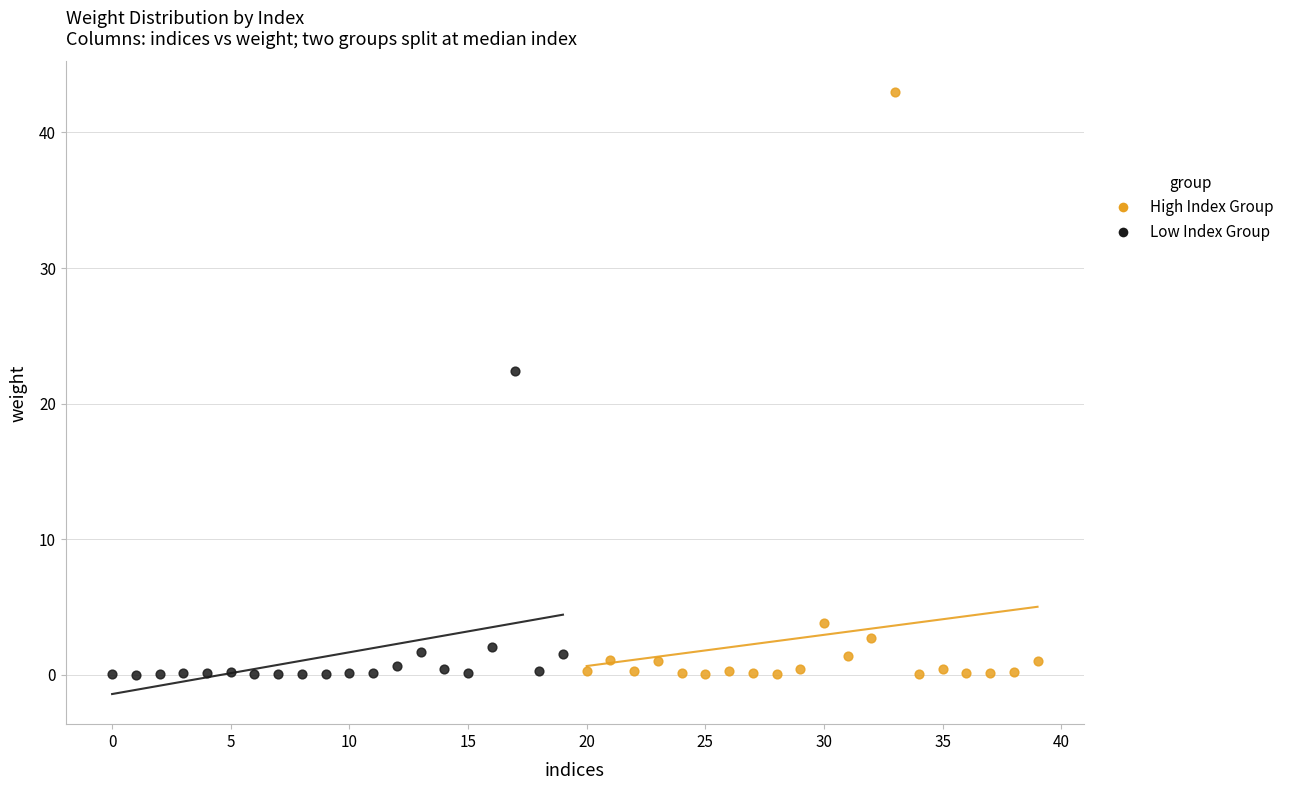

Which series has the largest Y range (max minus min)?

High Index Group